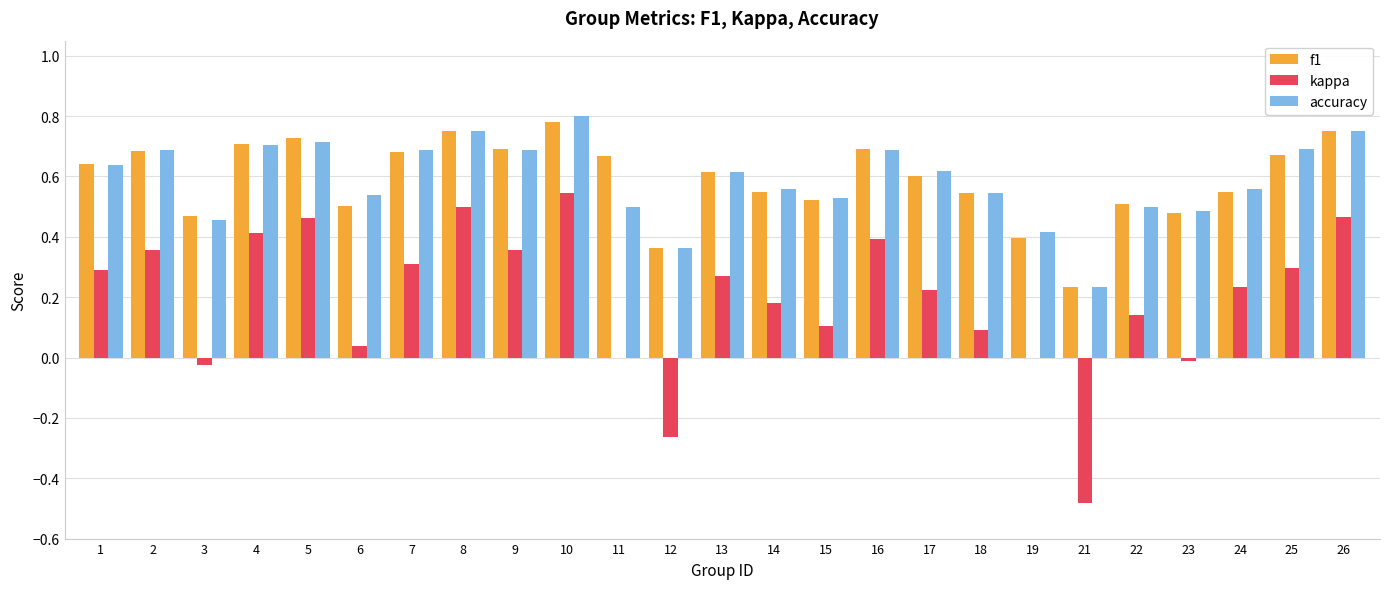

Which series has the widest spread of values?

kappa